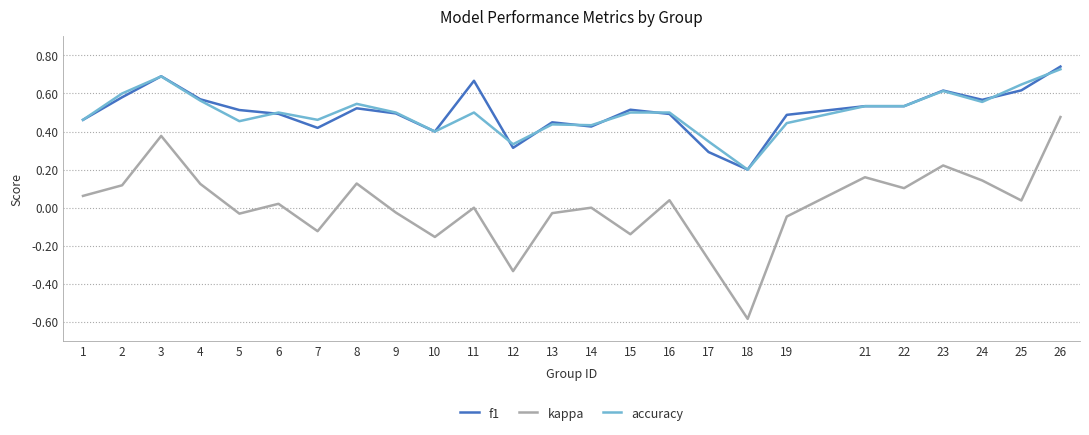

At which category is the sum across all series the highest?

26